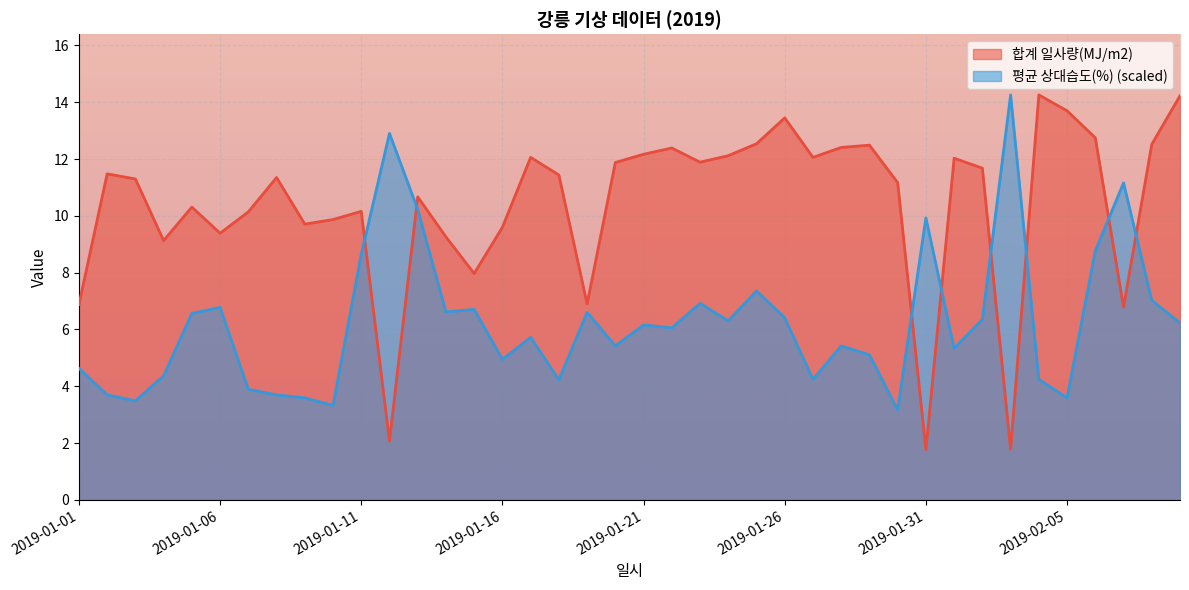

What is the minimum value for 합계 일사량(MJ/m2)?

1.8